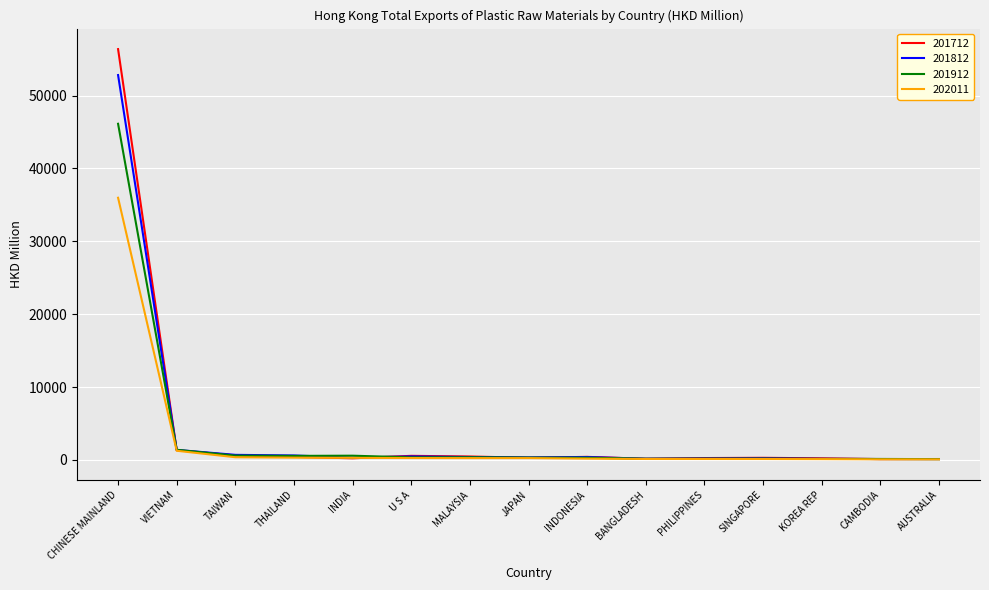

At which label is 201712 closest to 28239?

VIETNAM